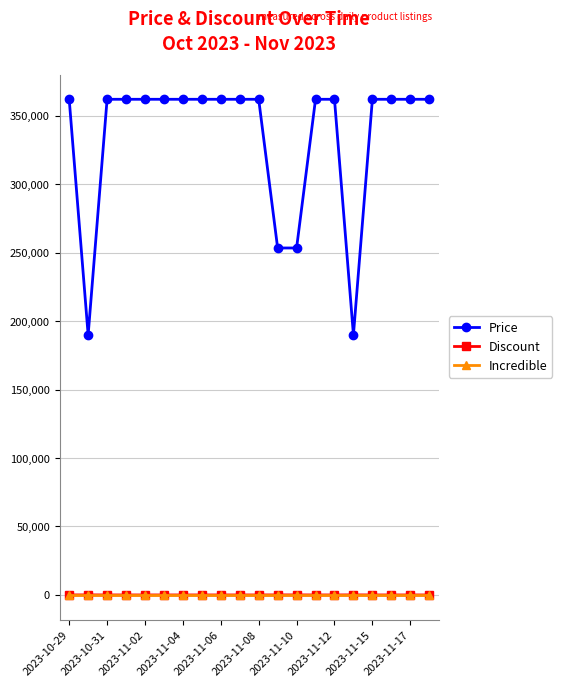

Which series has the largest total across all categories?

Price